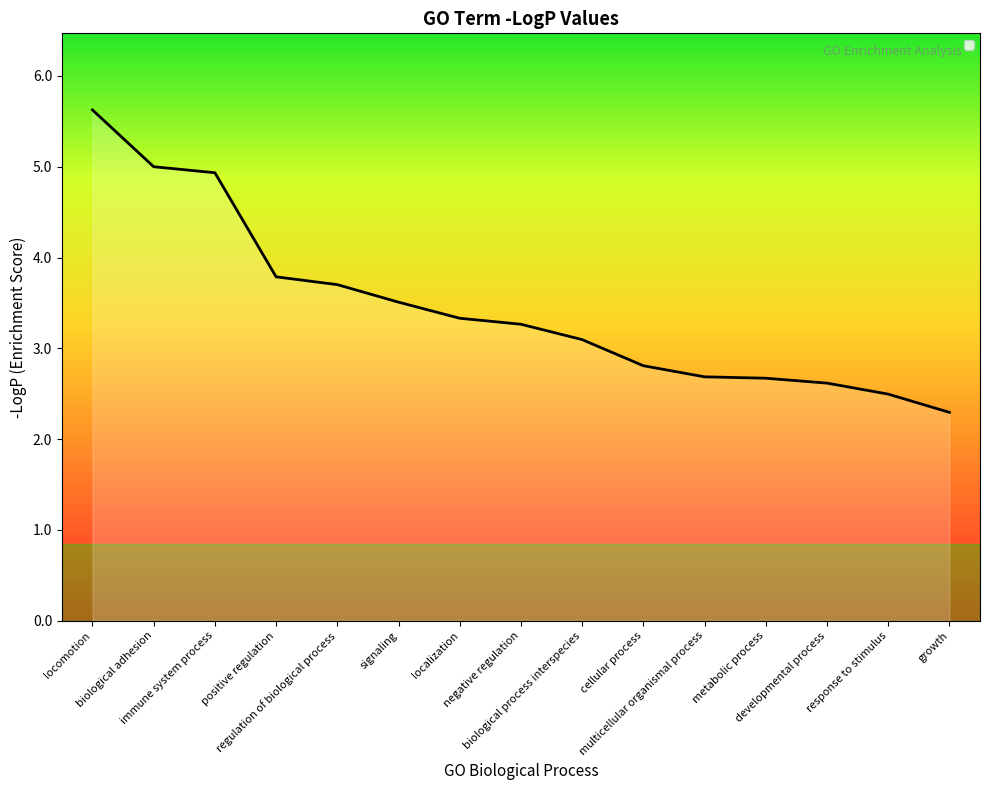

Reading right to left, list all the values displayed in this chart.

growth=2.3	response to stimulus=2.5	developmental process=2.6	metabolic process=2.7	multicellular organismal process=2.7	cellular process=2.8	biological process interspecies=3.1	negative regulation=3.3	localization=3.3	signaling=3.5	regulation of biological process=3.7	positive regulation=3.8	immune system process=4.9	biological adhesion=5.0	locomotion=5.6